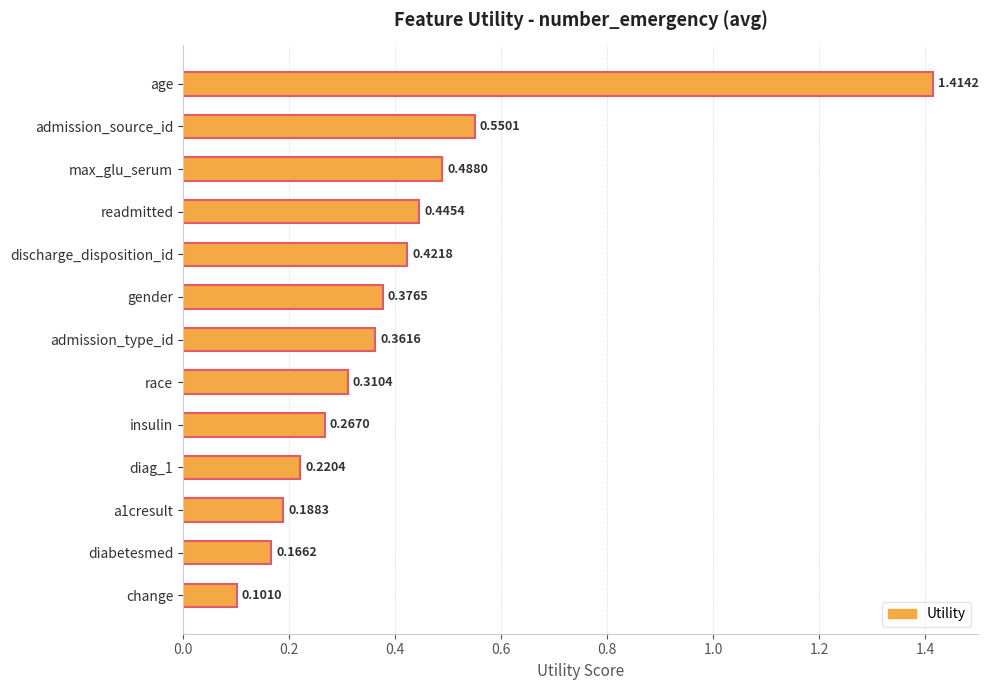

What is the difference between the maximum and minimum values?

1.3